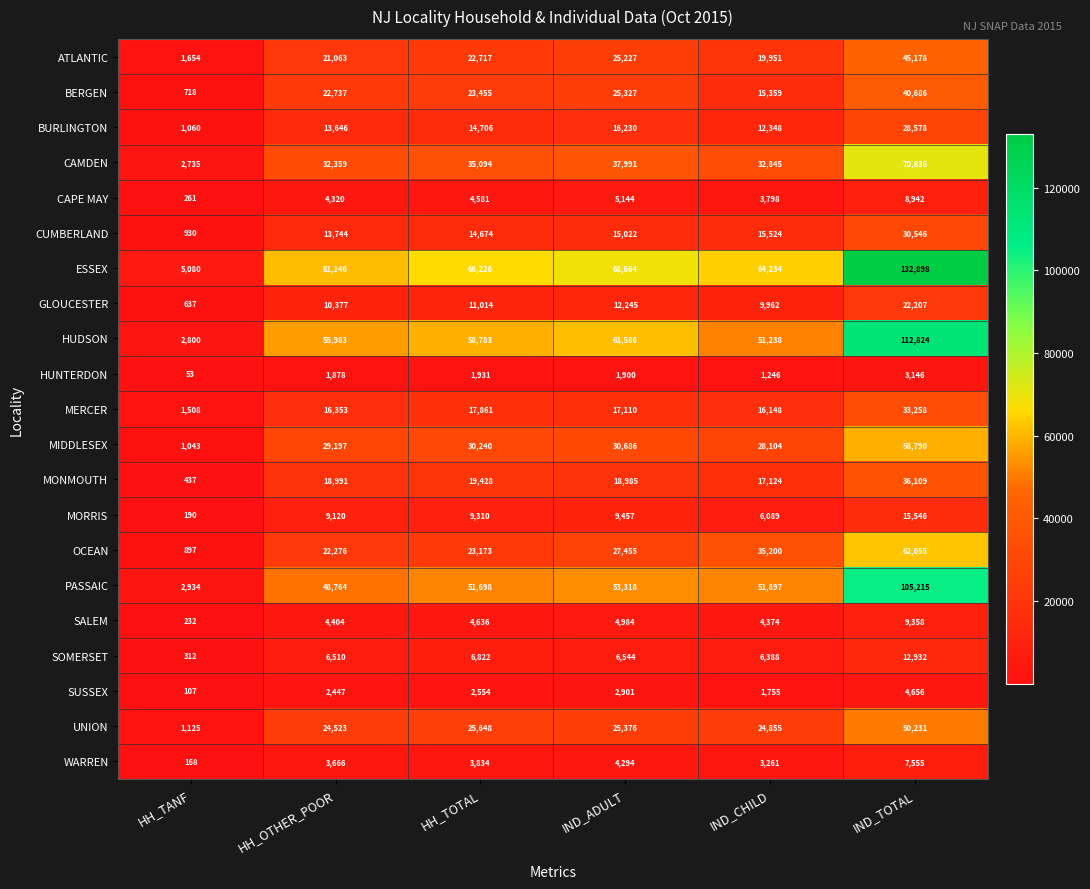

What is the difference between the highest and lowest values at HH_OTHER_POOR?

59268